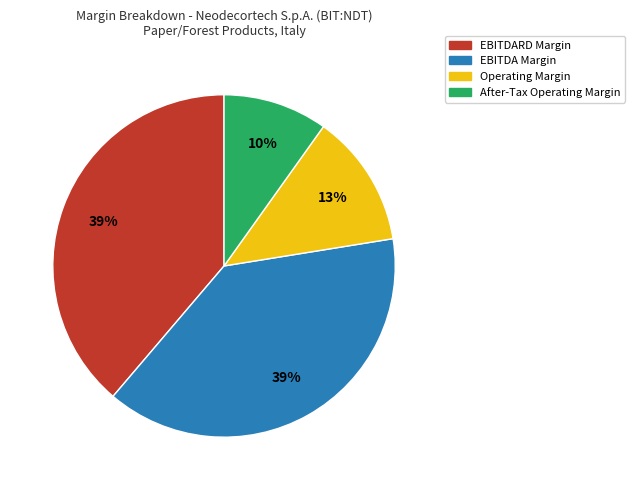

To the nearest percent, what is the difference between the largest and smallest slice percentages?

29%